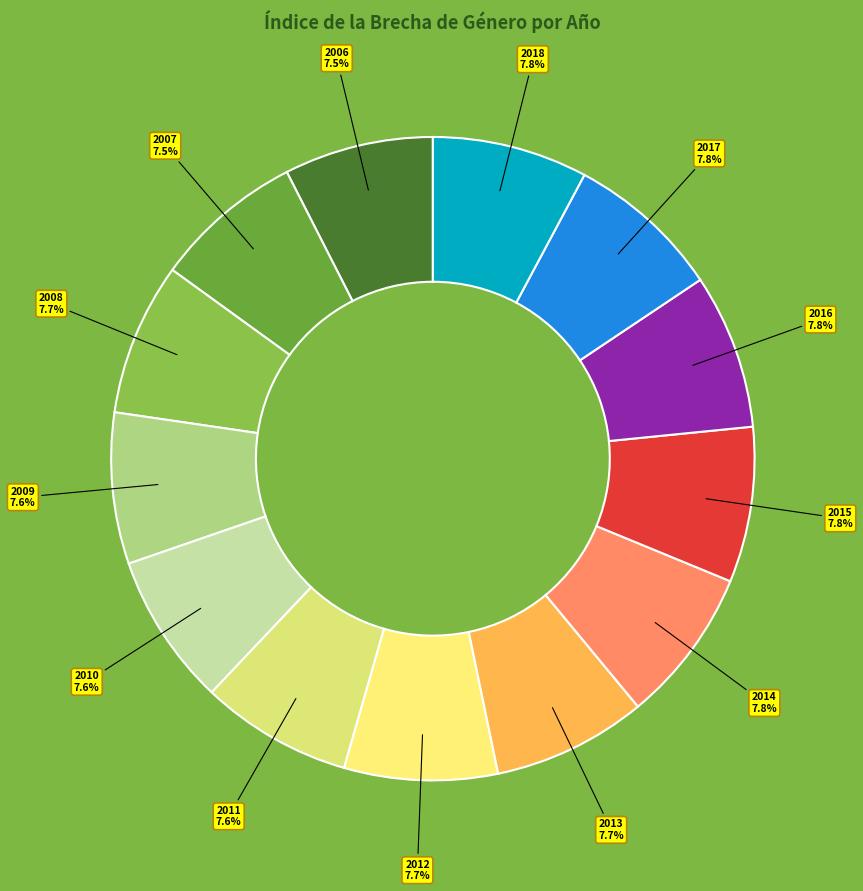

Does 2013 account for over 50% of the chart?

No